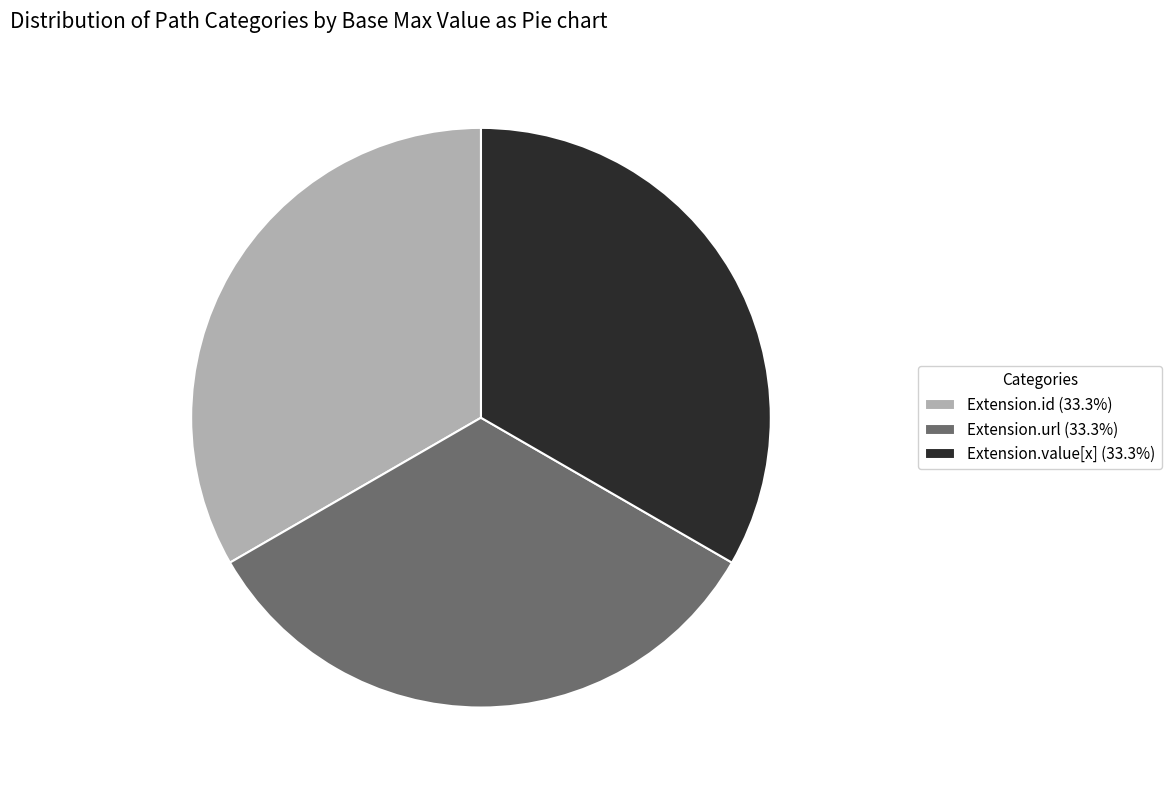

Combined, do Extension.value[x] (33.3%) and Extension.url (33.3%) account for over 50%?

Yes